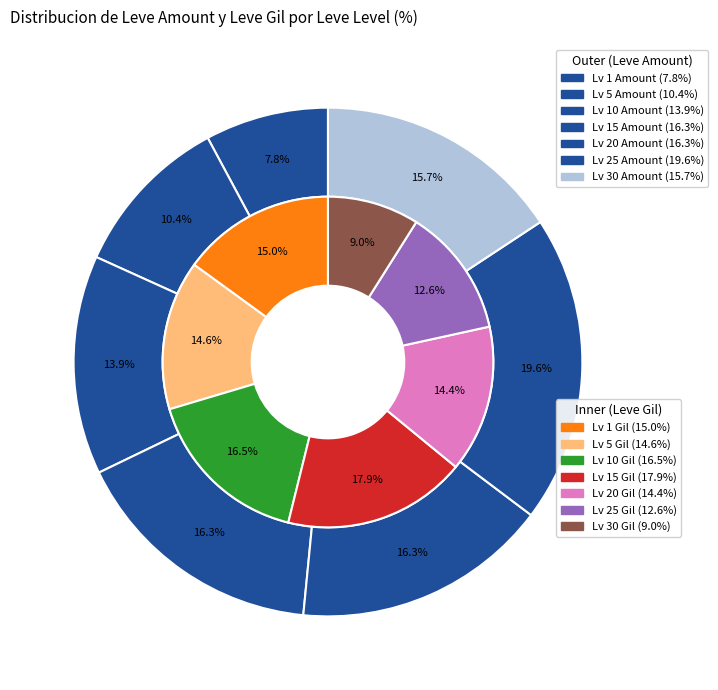

Is there any slice that represents more than half of the pie?

No